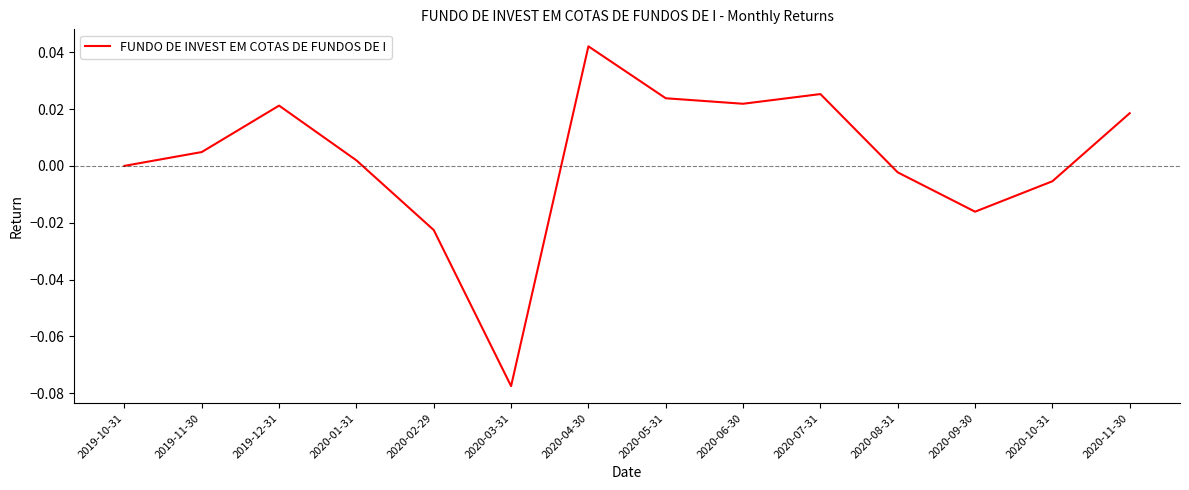

The value at 2019-10-31 is -0.1. True or false?

False